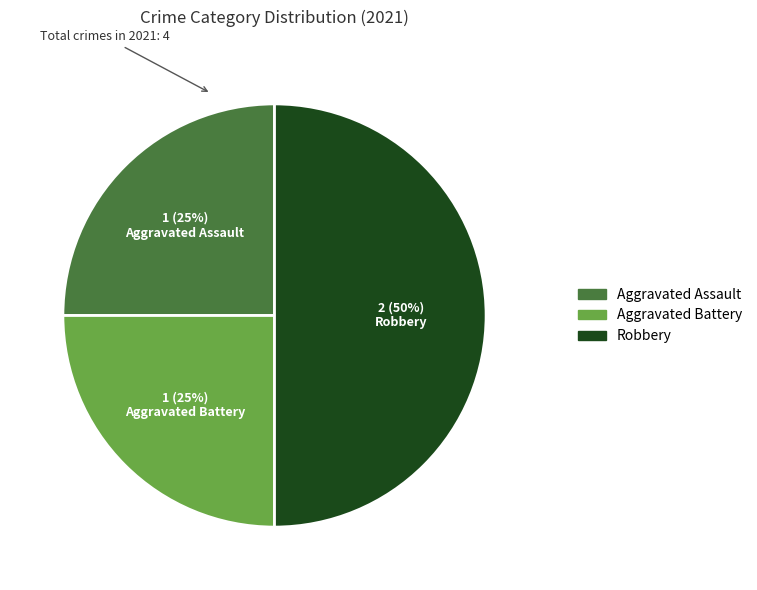

To the nearest percent, what is the difference between the largest and smallest slice percentages?

25%